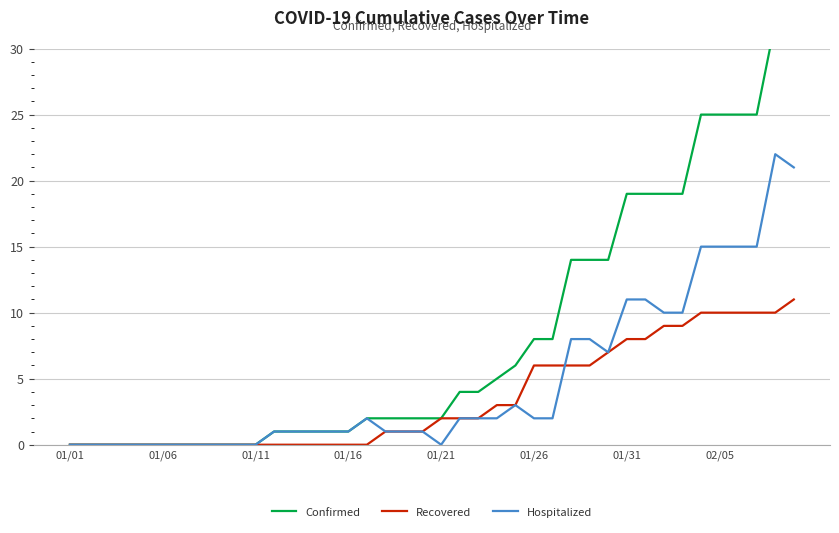

Which label corresponds to the smallest value in the chart?

01/01